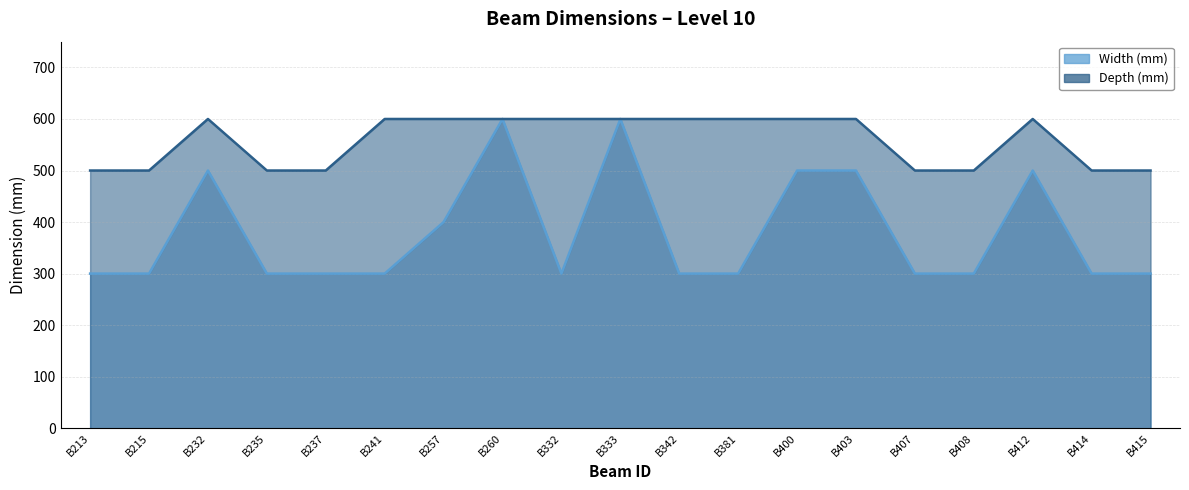

What is the value of the Depth (mm) point at the 4th from the left?

500